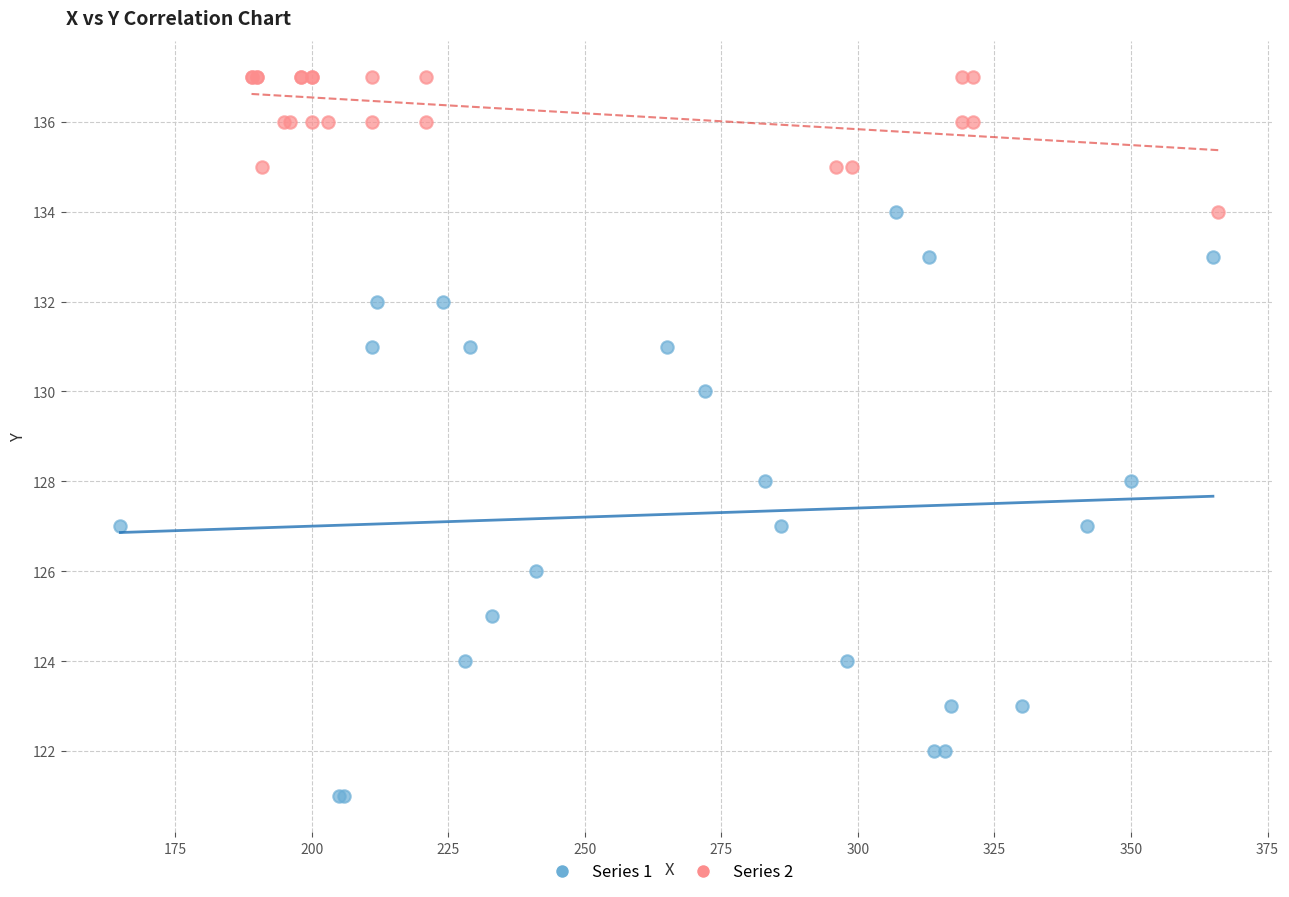

Which series has the widest spread of Y values?

Series 1